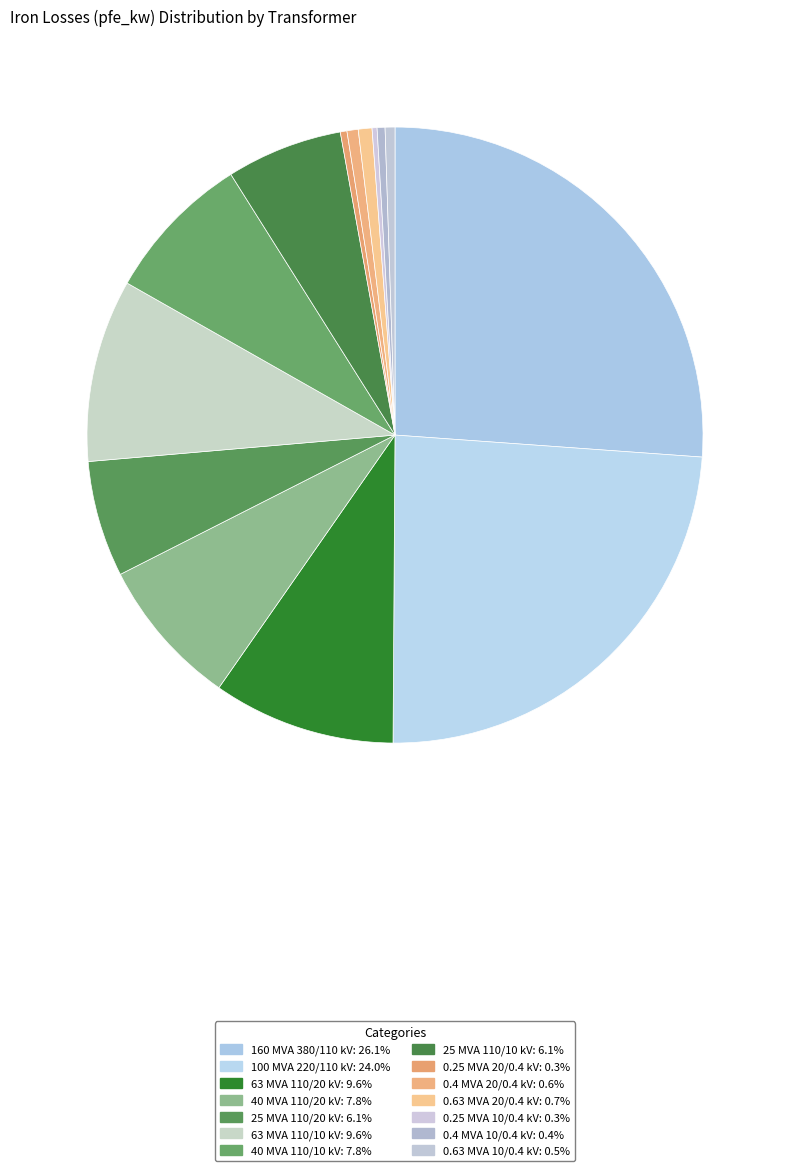

Is there any slice that represents more than half of the pie?

No